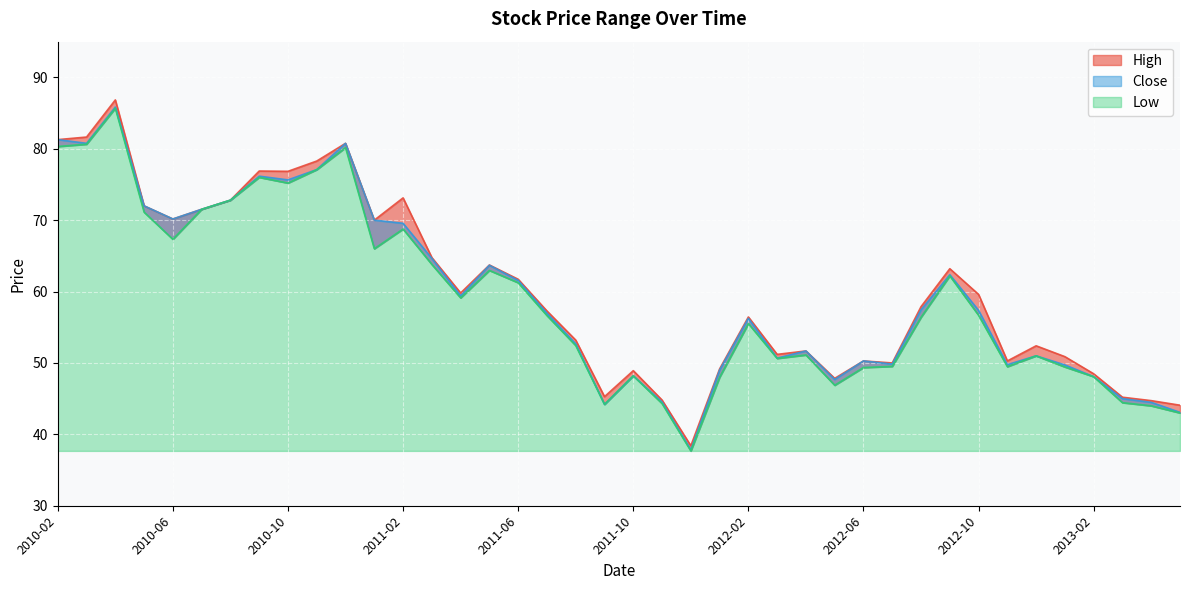

What is the value of the Close point at the 21st from the left?

48.2